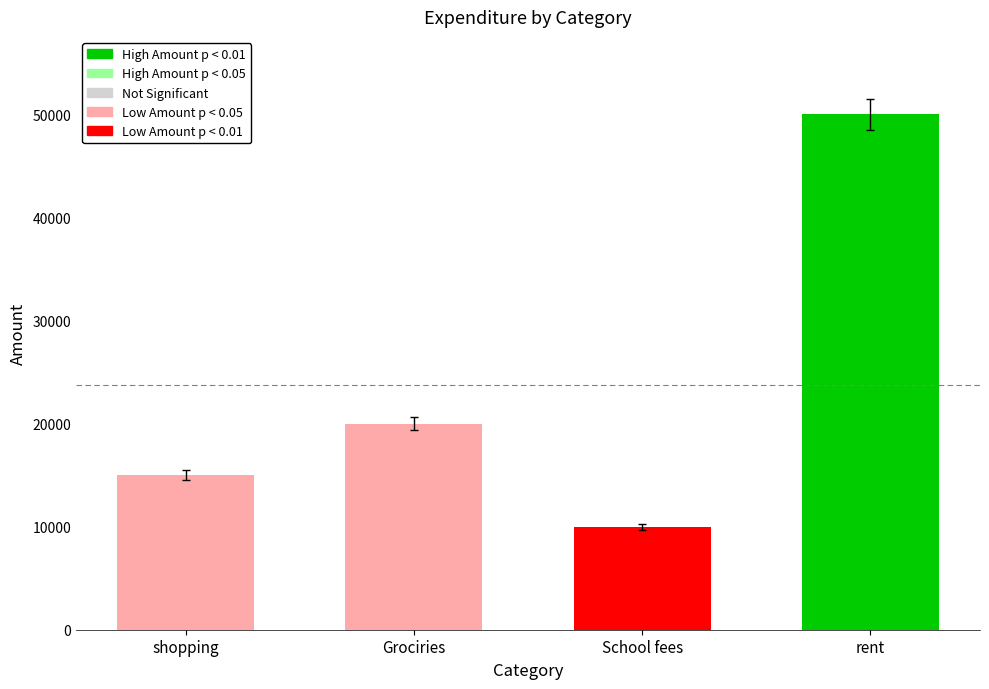

What is the label of the 4th bar from the left?

rent